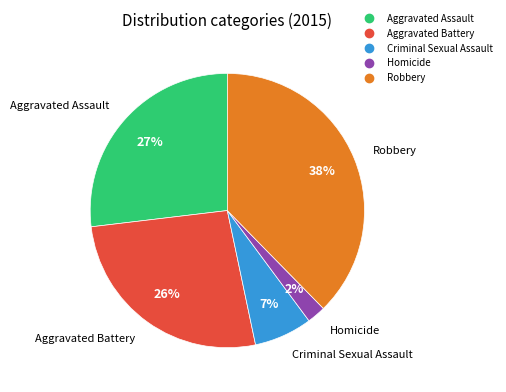

Does Robbery represent more than half of the total?

No